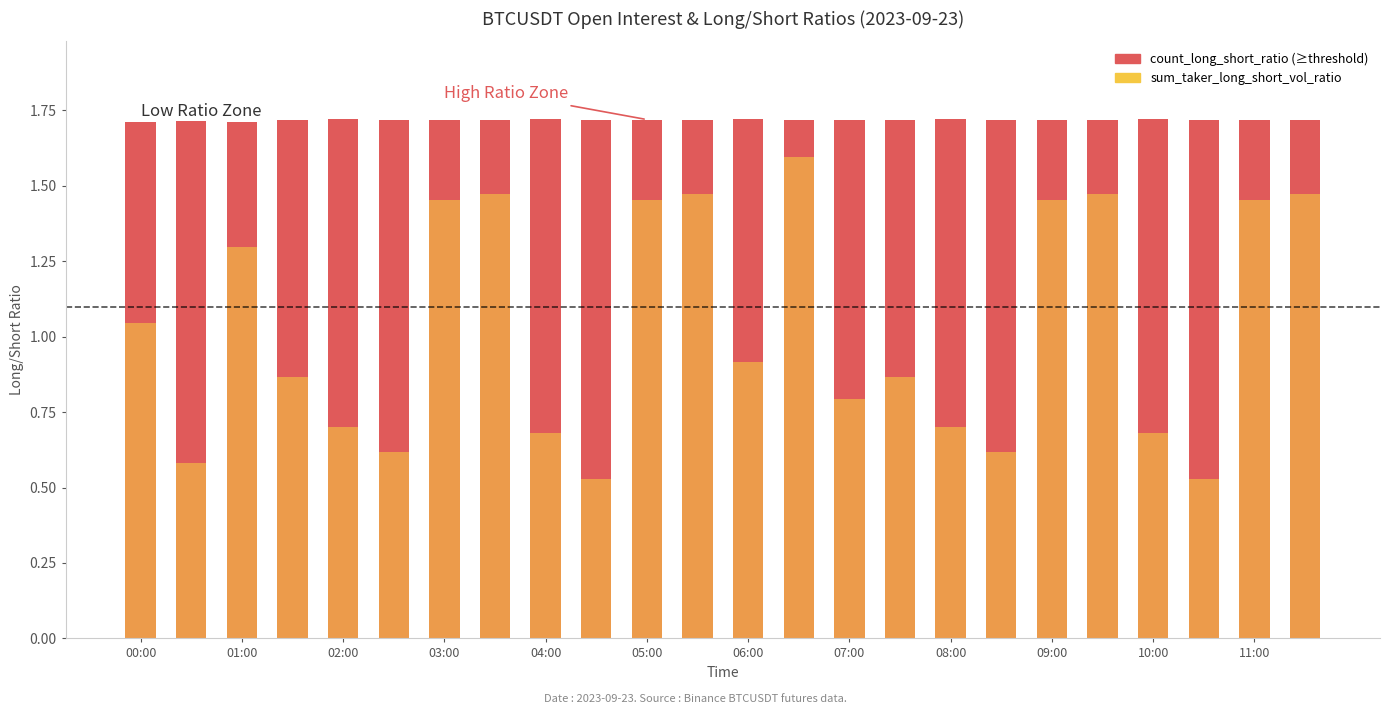

What is the highest value of the sum_taker_long_short_vol_ratio series?

1.6